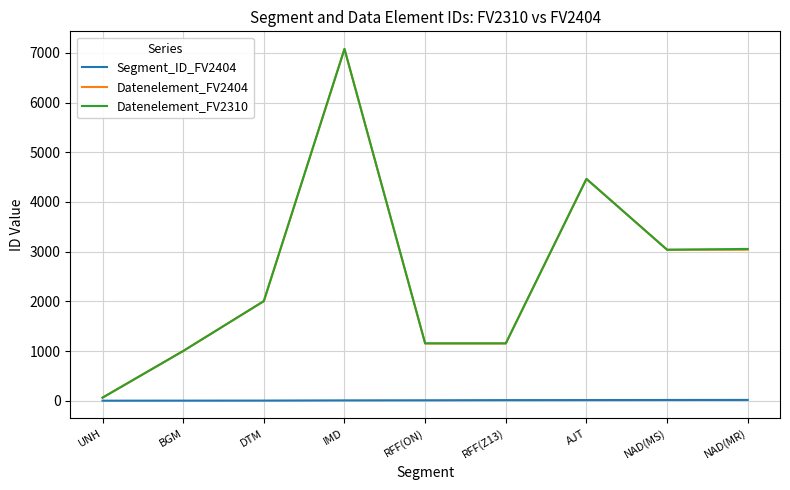

At which category does Datenelement_FV2404 reach its first local peak?

IMD